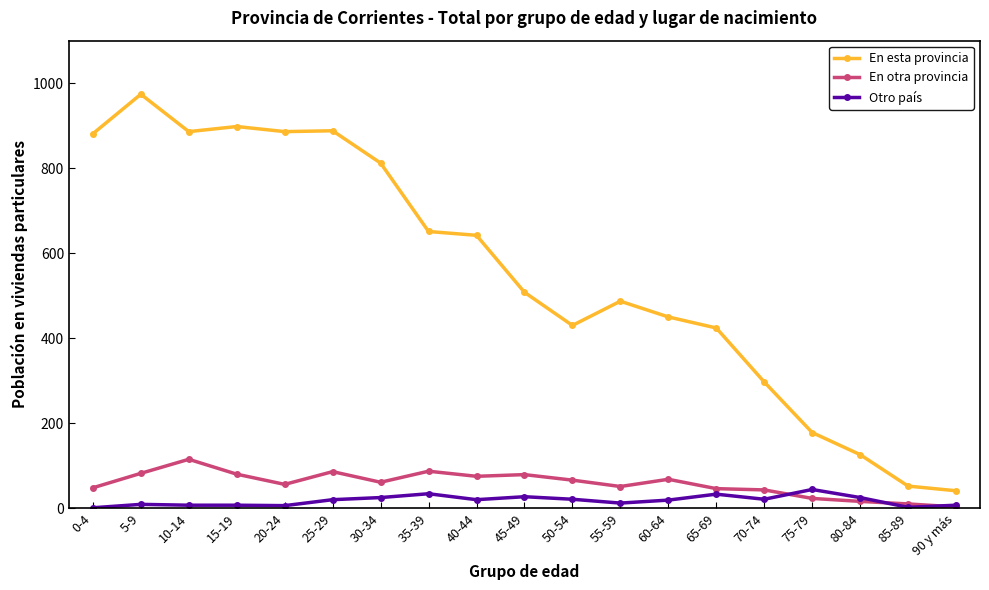

Which series has the widest spread of values?

En esta provincia